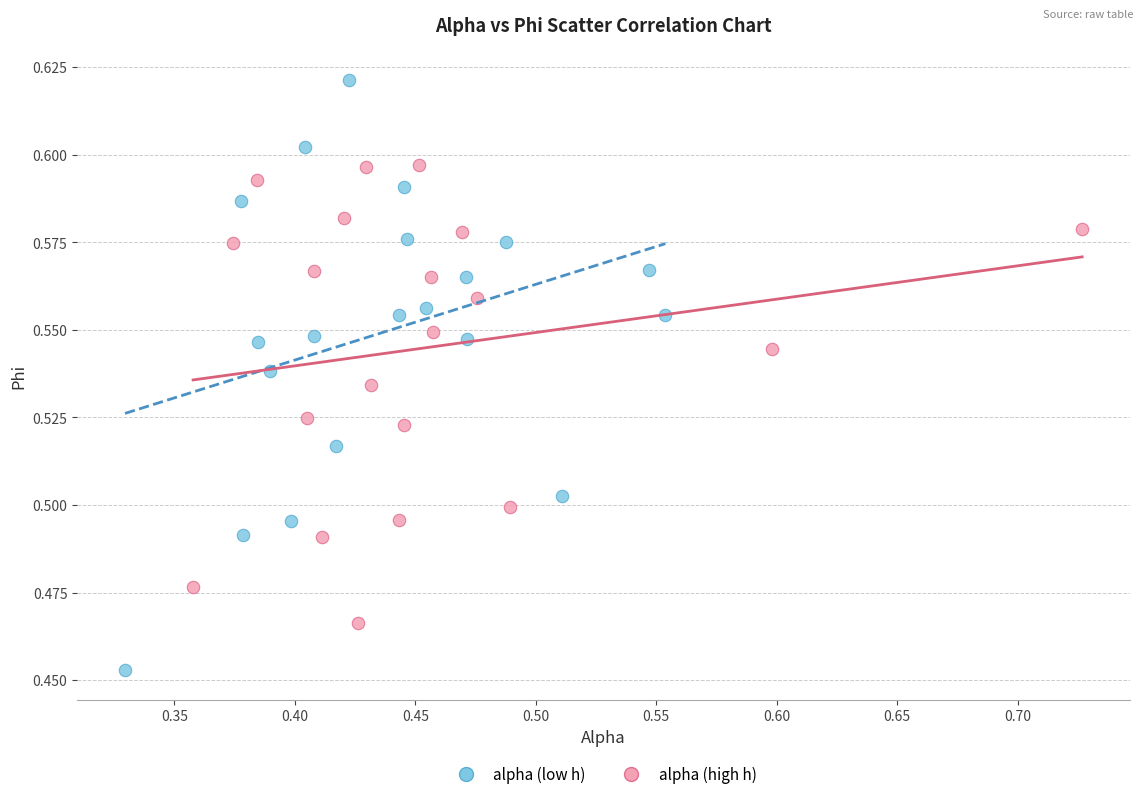

Which series contains the lowest Y value?

alpha (low h)